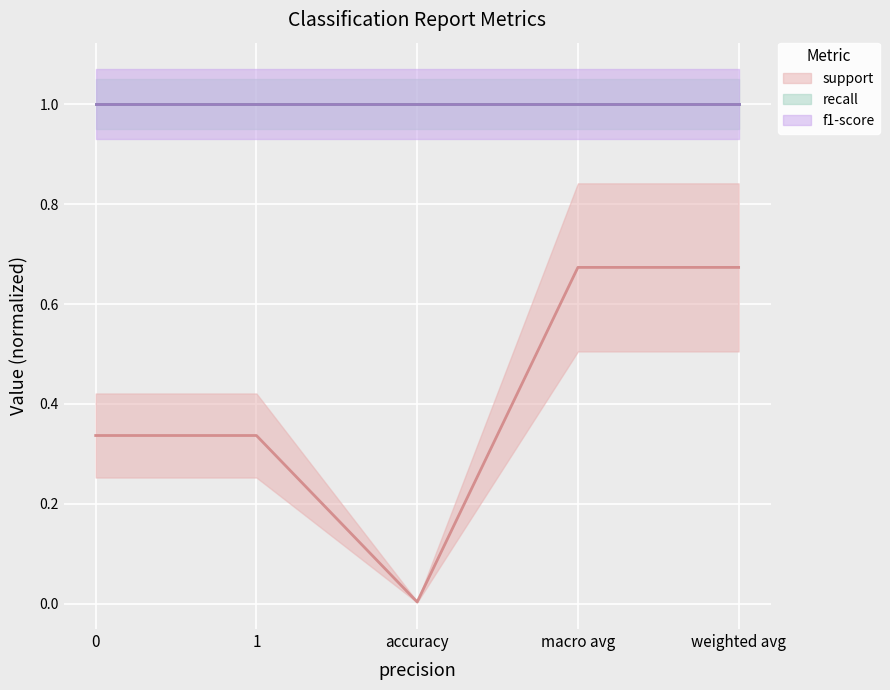

Is it true that f1-score equals 0.3 at accuracy?

False